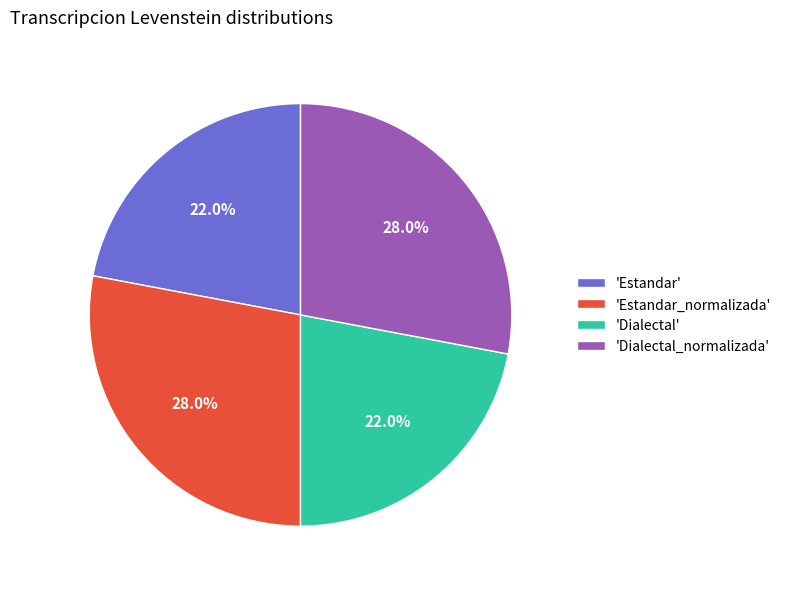

Is there any slice that represents more than half of the pie?

No